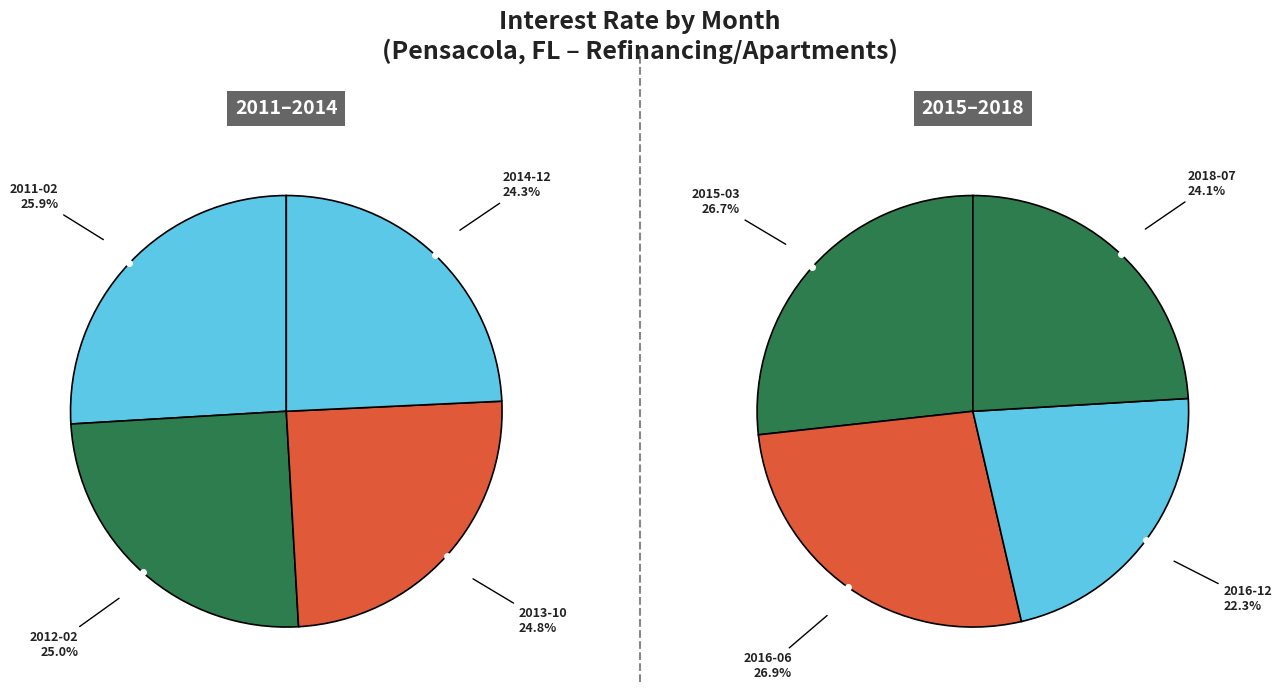

True or false: 2015-03 accounts for 3% of the total.

False